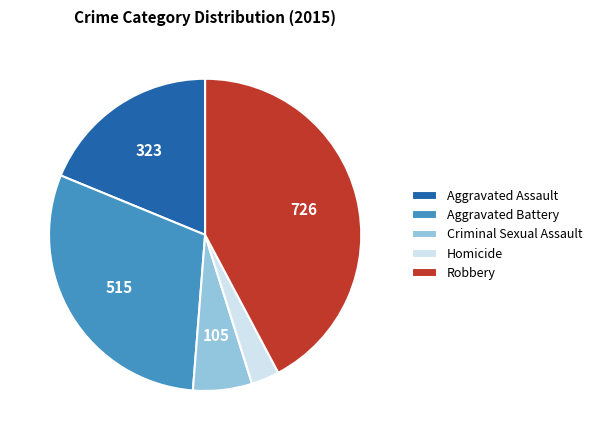

Combined, do Robbery and Homicide account for over 50%?

No